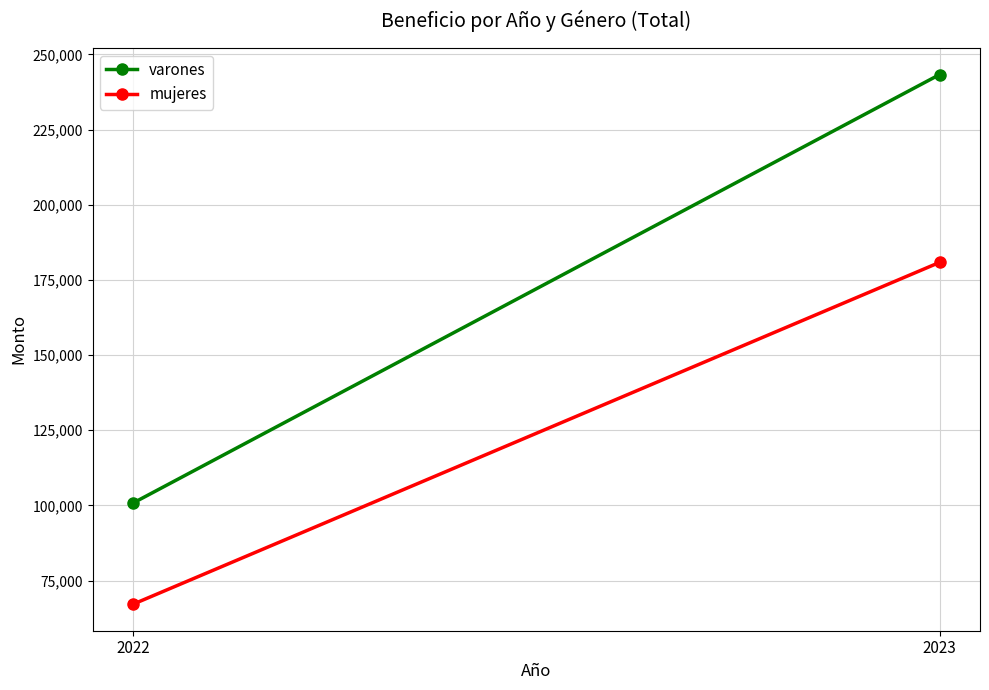

What are all the series names shown in the legend?

varones, mujeres